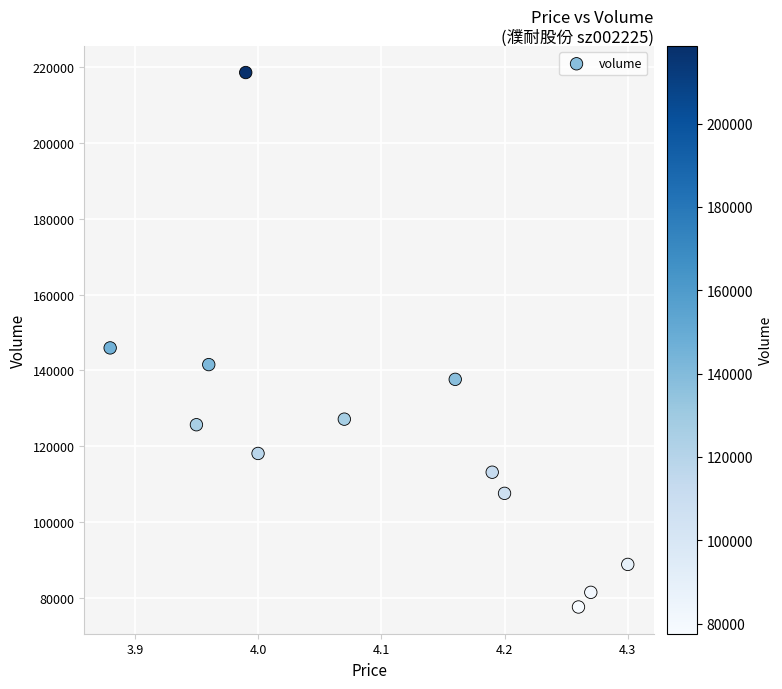

What is the average Y value?

123600